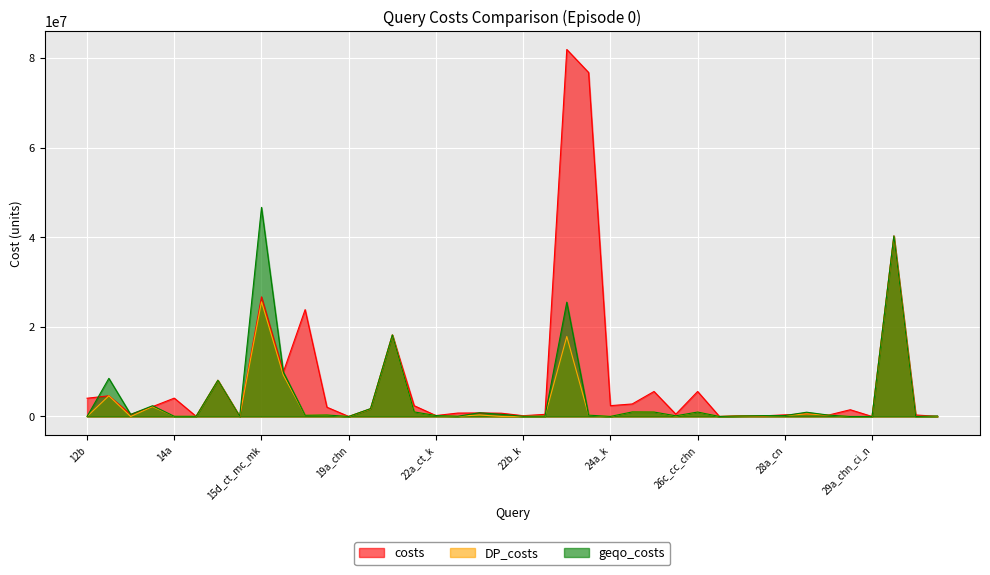

How many intersections are there between costs and geqo_costs?

12